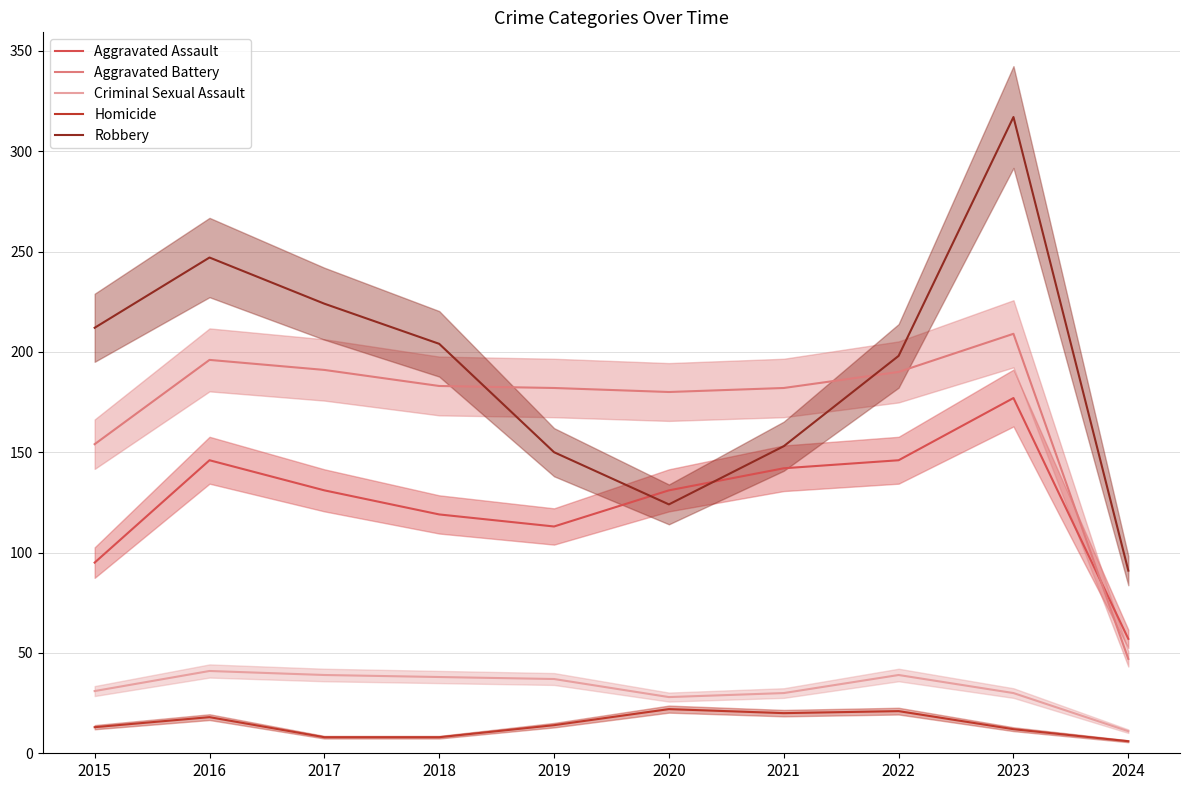

How many distinct data groups are displayed?

5